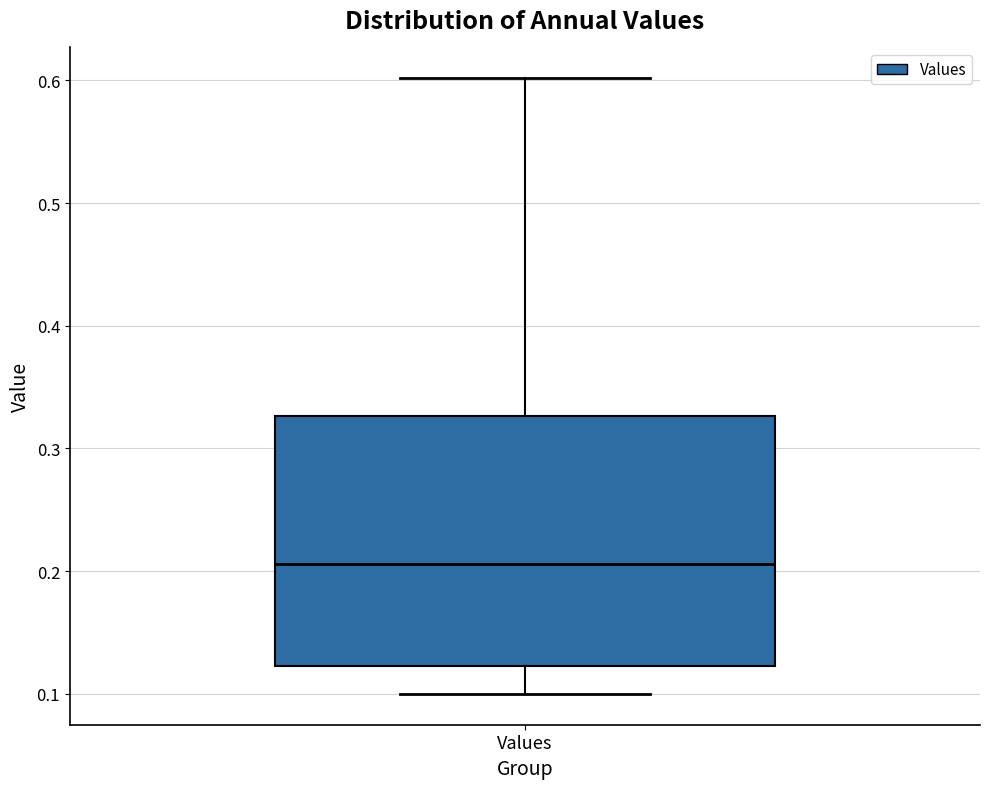

Read this box plot against the y-axis: the position of the median line, the range covered by the box, and the ends of both whiskers. The values are not printed on the chart, so give them approximately, as read against the axis.

median 0.21, box 0.12 to 0.33, whiskers 0.10 to 0.60